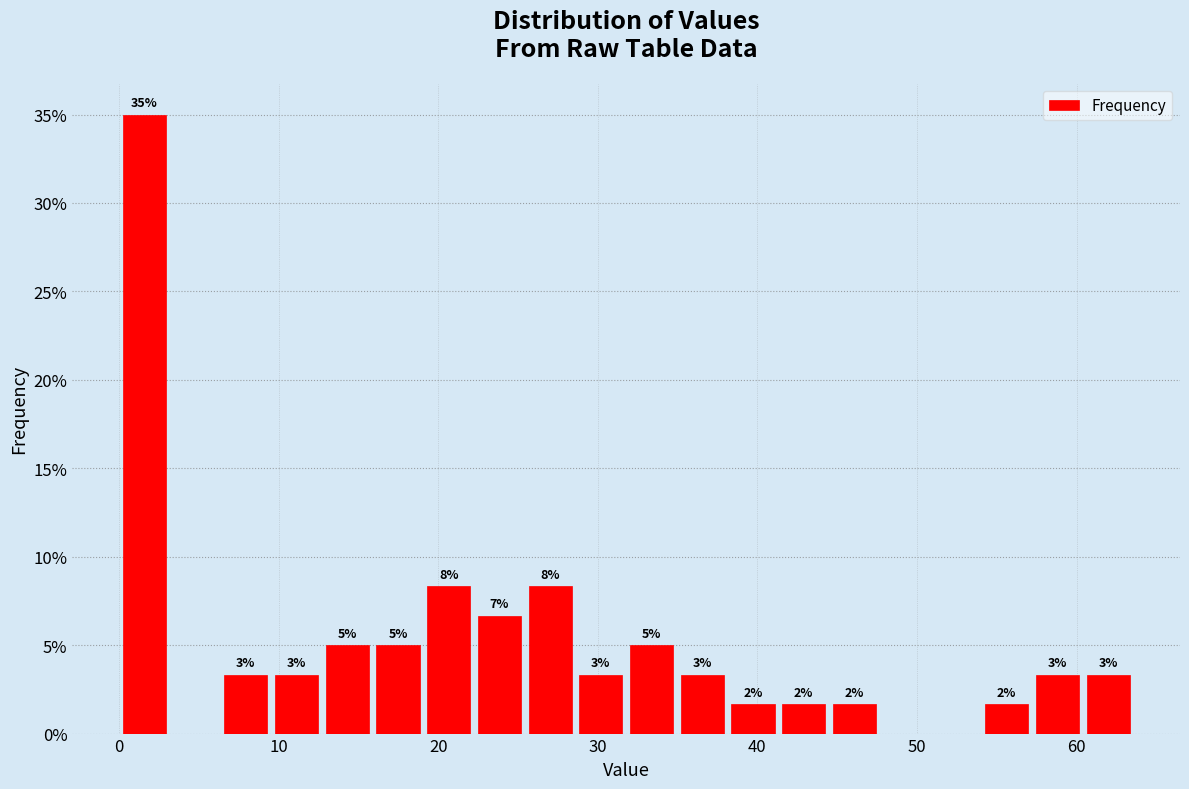

Read against the x-axis, roughly where is the centre of the tallest bar?

2